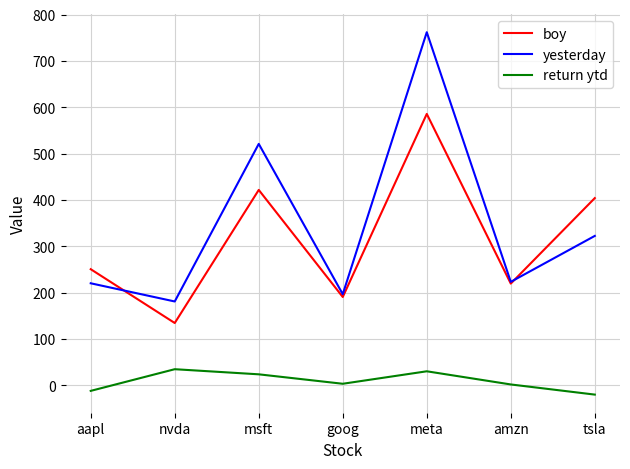

True or false: boy and return ytd cross at least once.

False